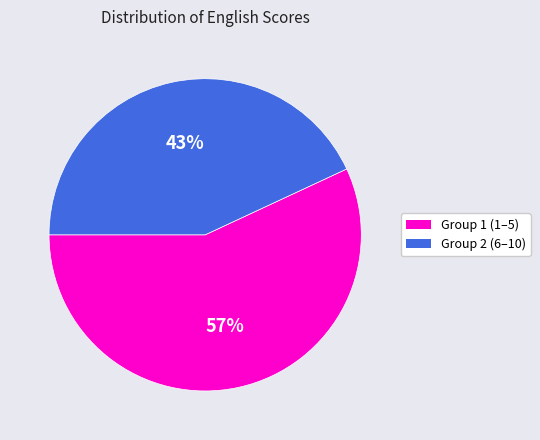

Does any single category account for the majority?

Yes